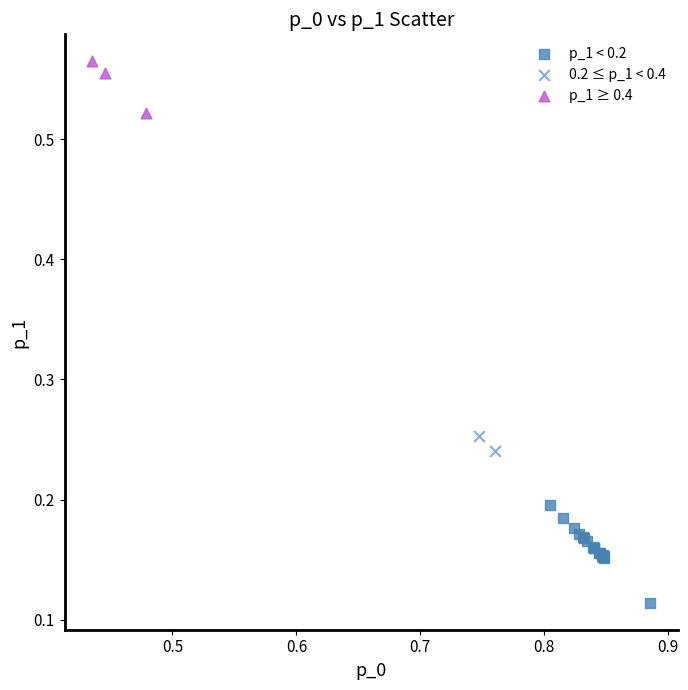

Which series reaches the minimum Y coordinate?

p_1 < 0.2